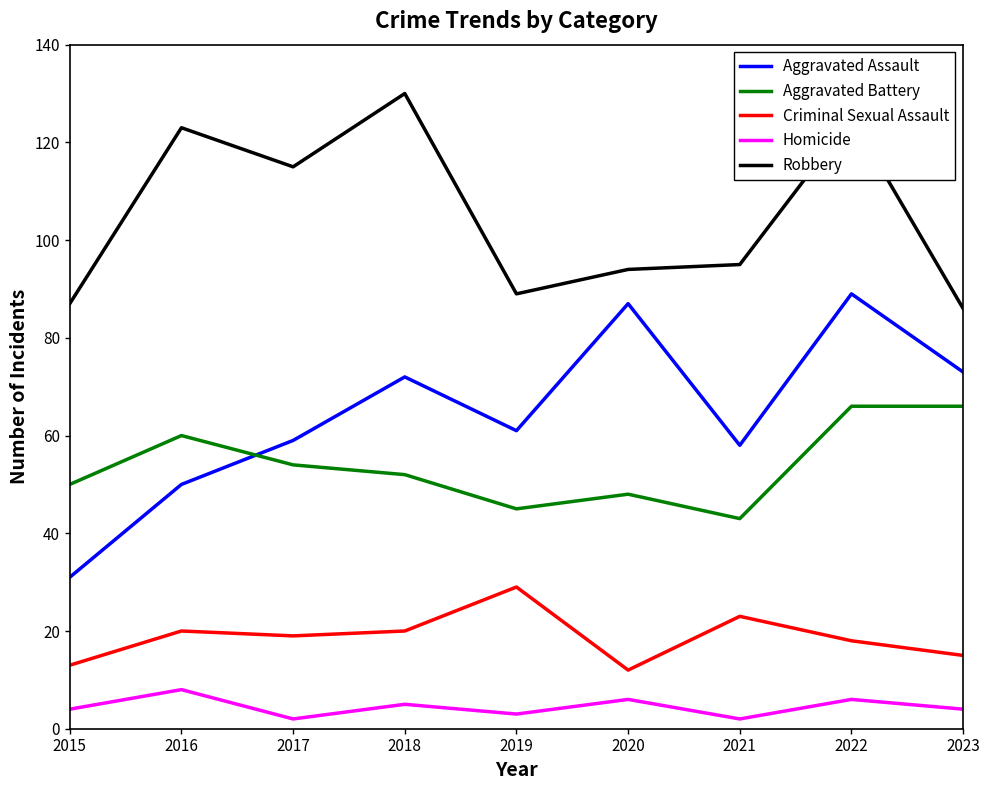

Rank the series by their maximum value, from lowest to highest.

Homicide, Criminal Sexual Assault, Aggravated Battery, Aggravated Assault, Robbery